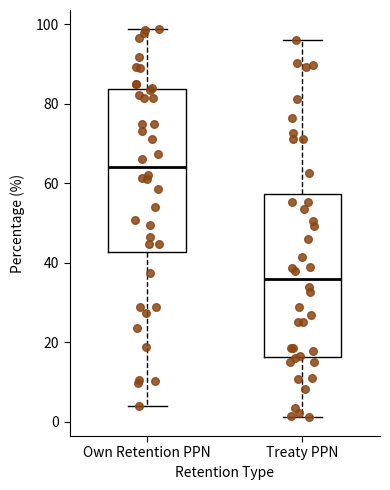

Which box's median line is the lowest?

Treaty PPN